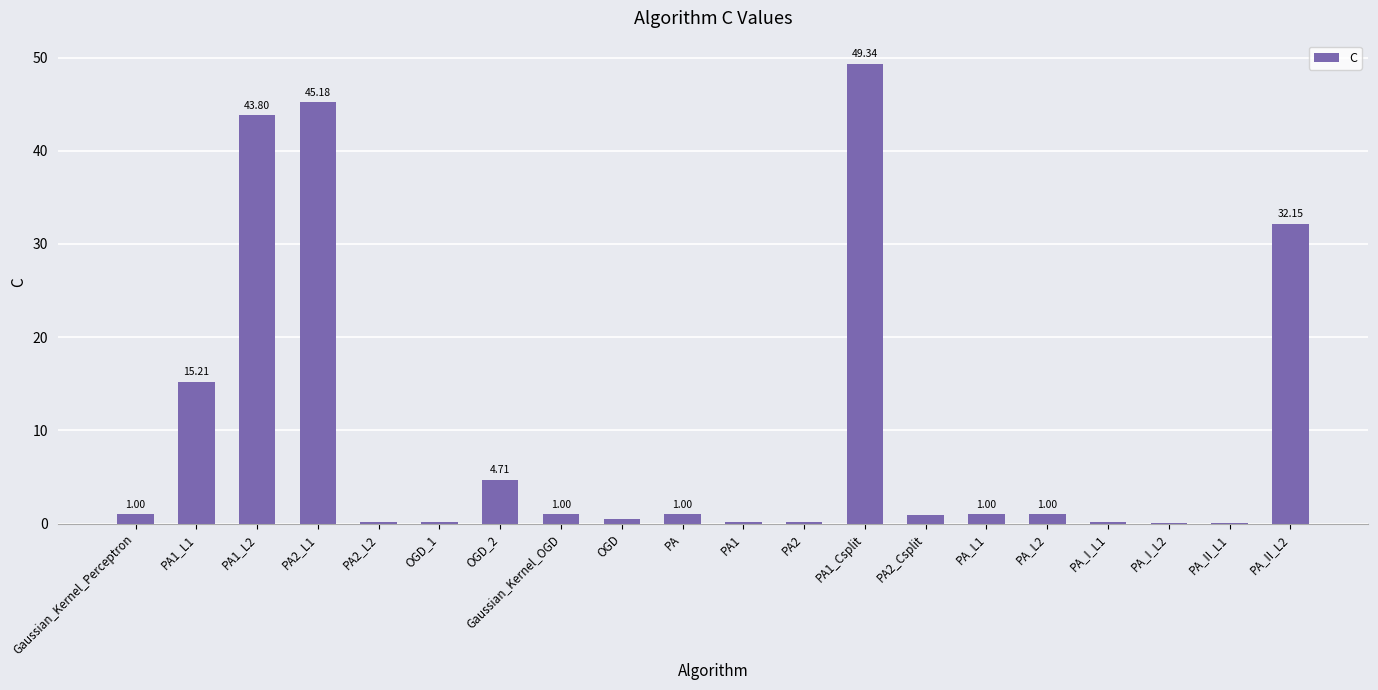

What is the sum of the values at PA_I_L1 and OGD_1?

0.3